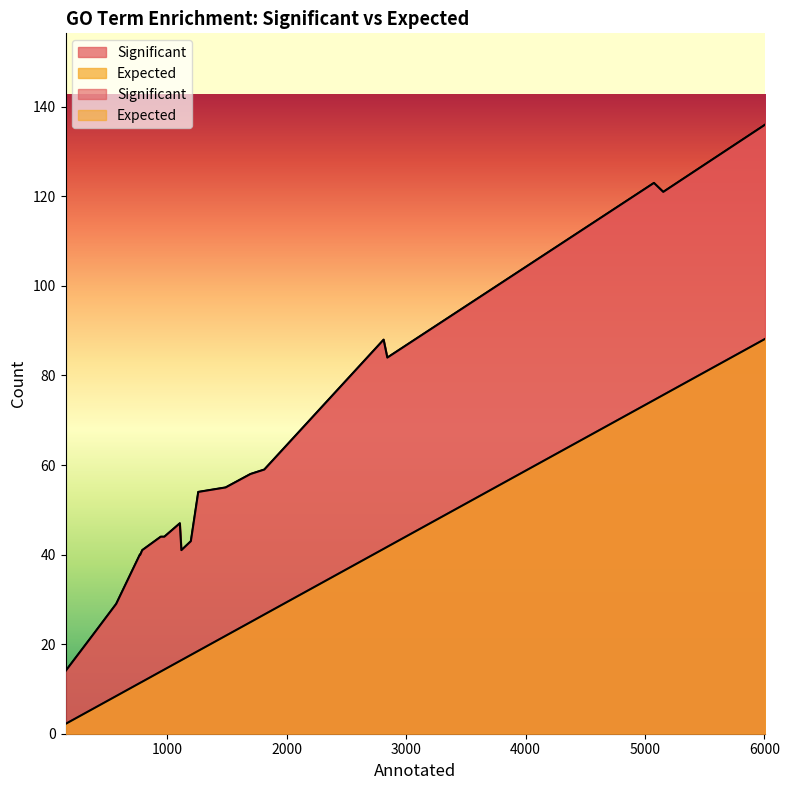

At which label is Significant closest to 75?

2843